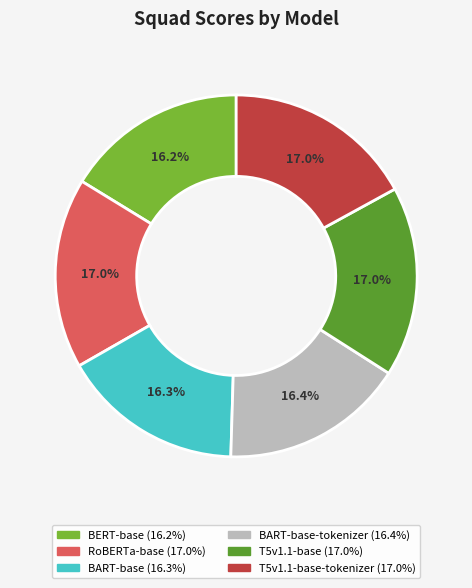

Is there any slice that represents more than half of the pie?

No